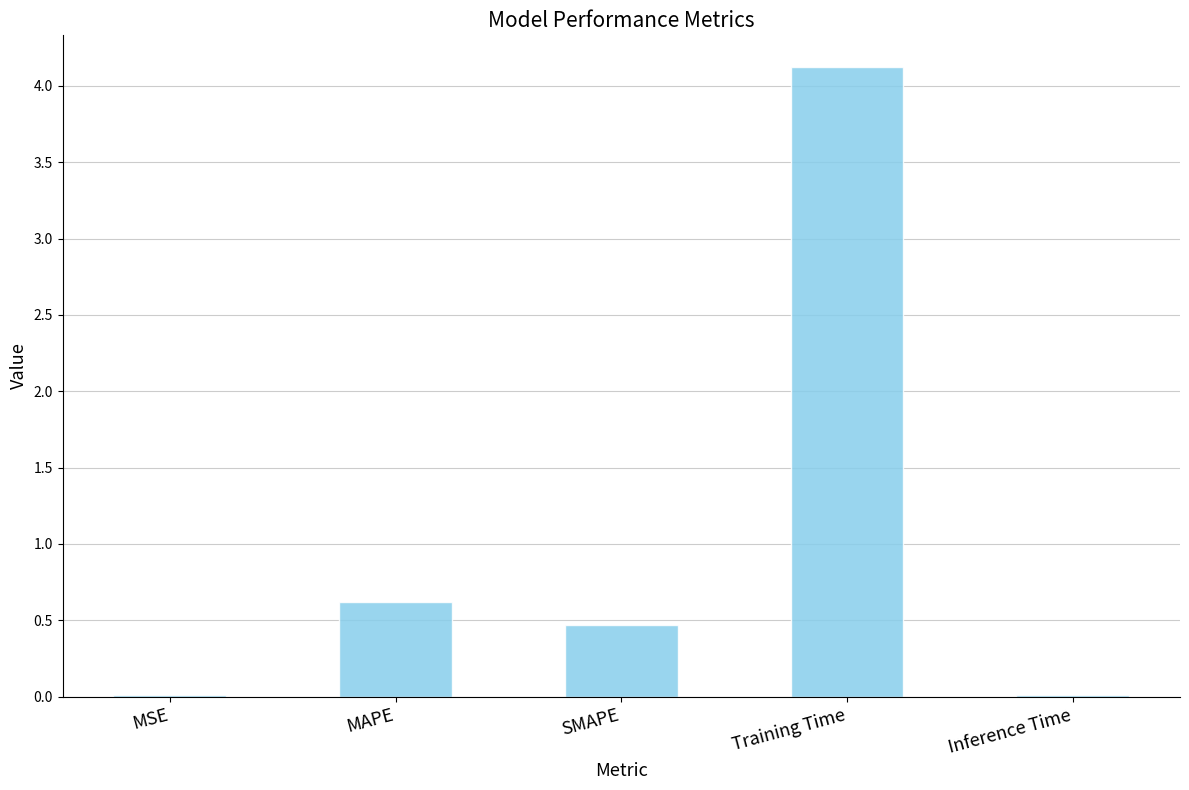

The value at Training Time is 4.1. True or false?

True